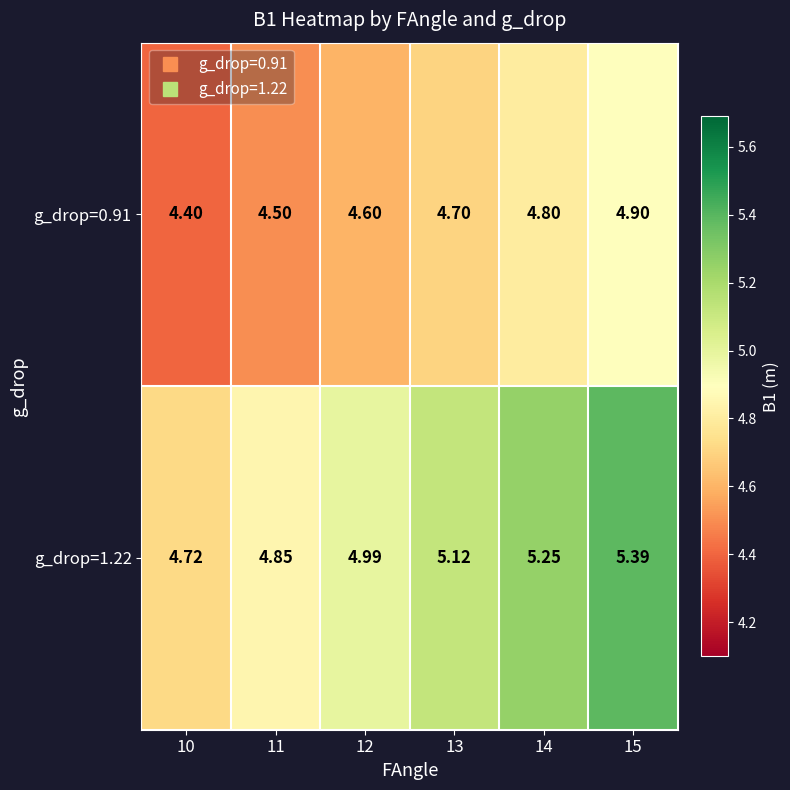

Which series changed the most between 13 and 15?

g_drop=1.22